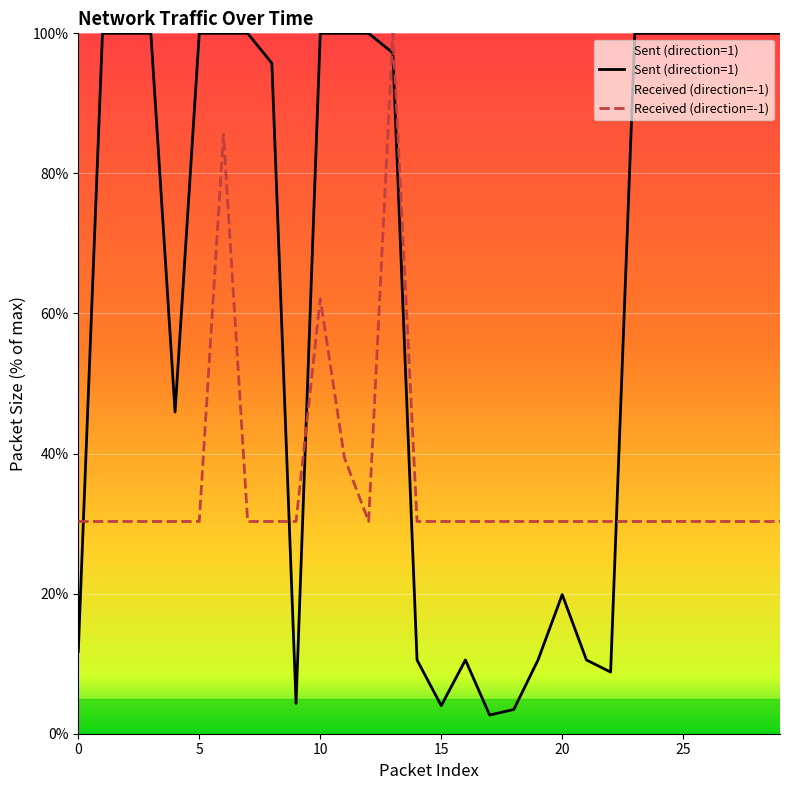

Which series has the largest total across all categories?

Sent (direction=1)